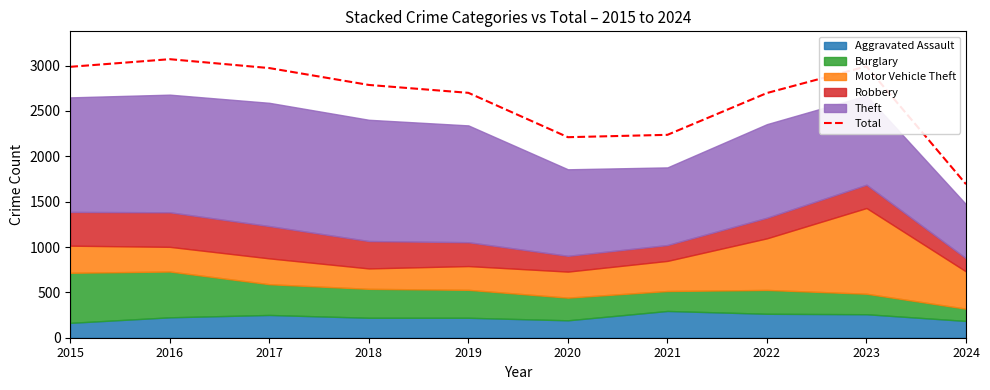

Is it true that the value at 2023 is 1447?

False